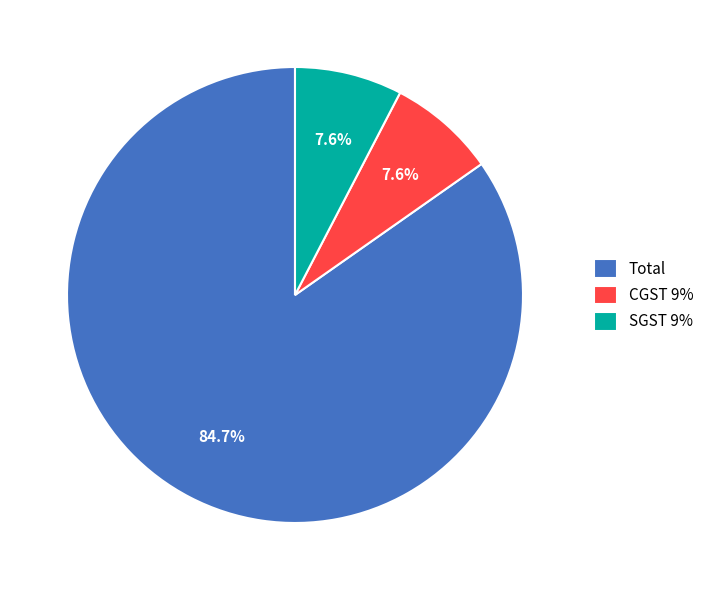

What is the largest slice in the pie chart?

Total